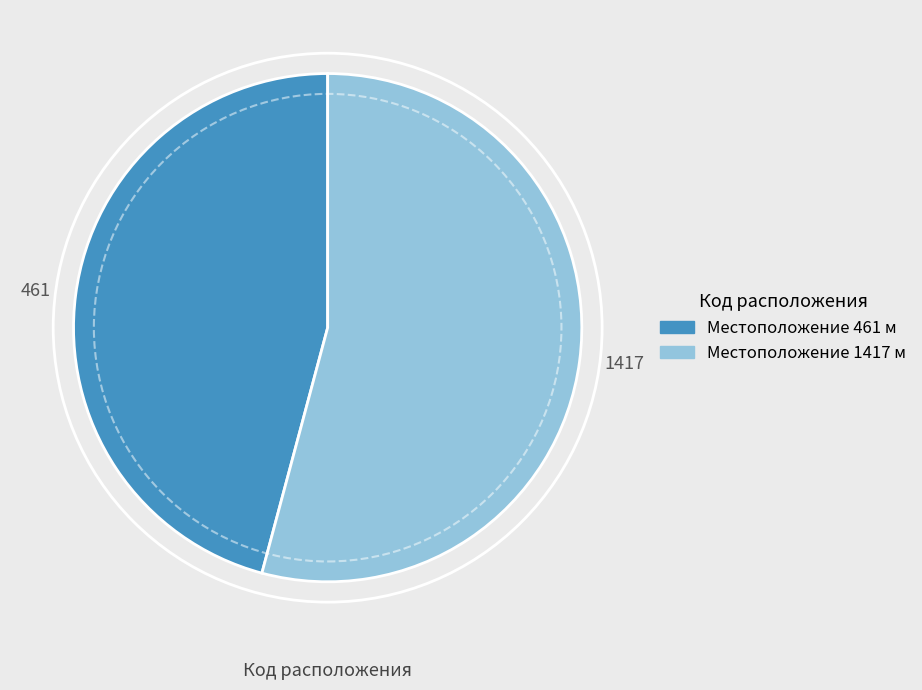

Is 461 the majority of the pie?

No